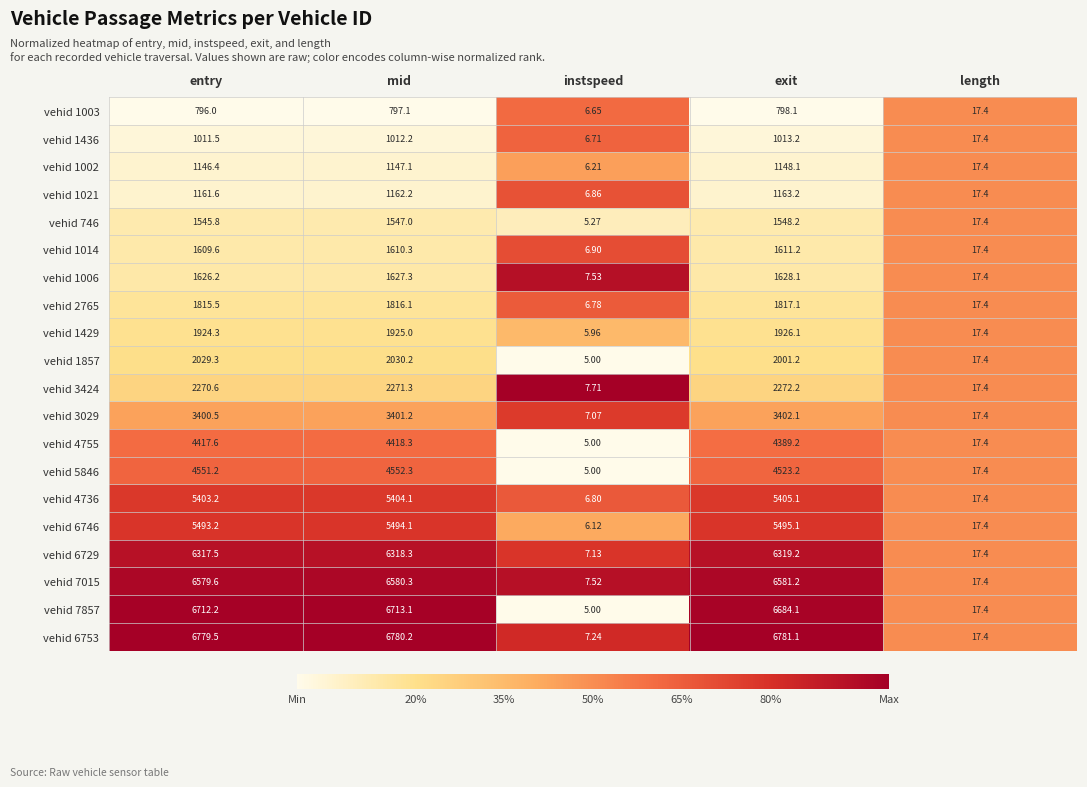

Which series has the largest range (max minus min)?

vehid 6753